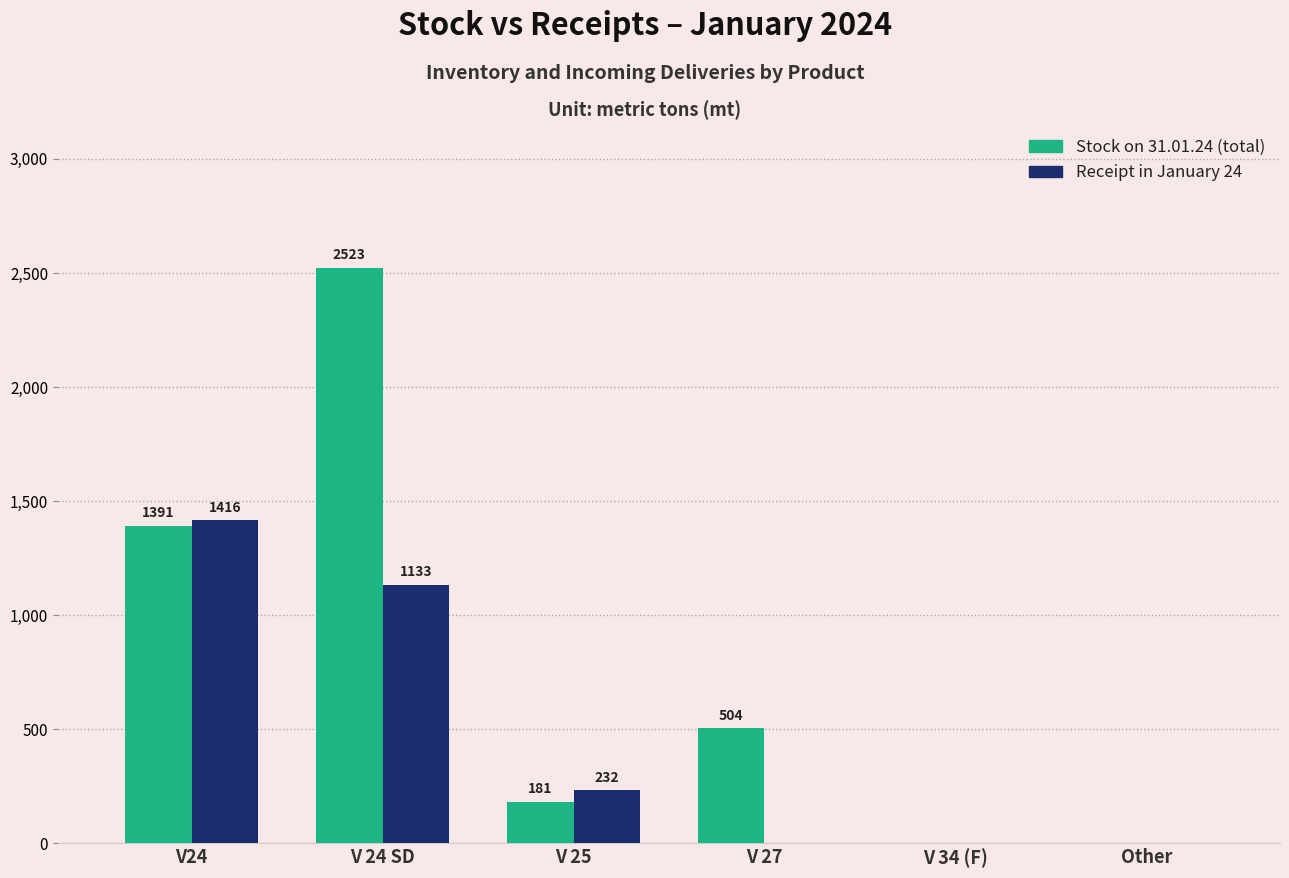

What is the difference between the Stock on 31.01.24 (total) values at V 25 and V 24 SD?

2341.2